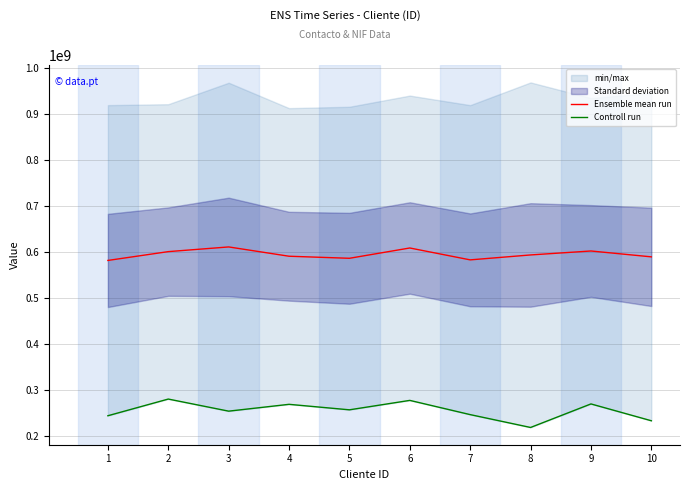

How many lines are shown in the chart?

2